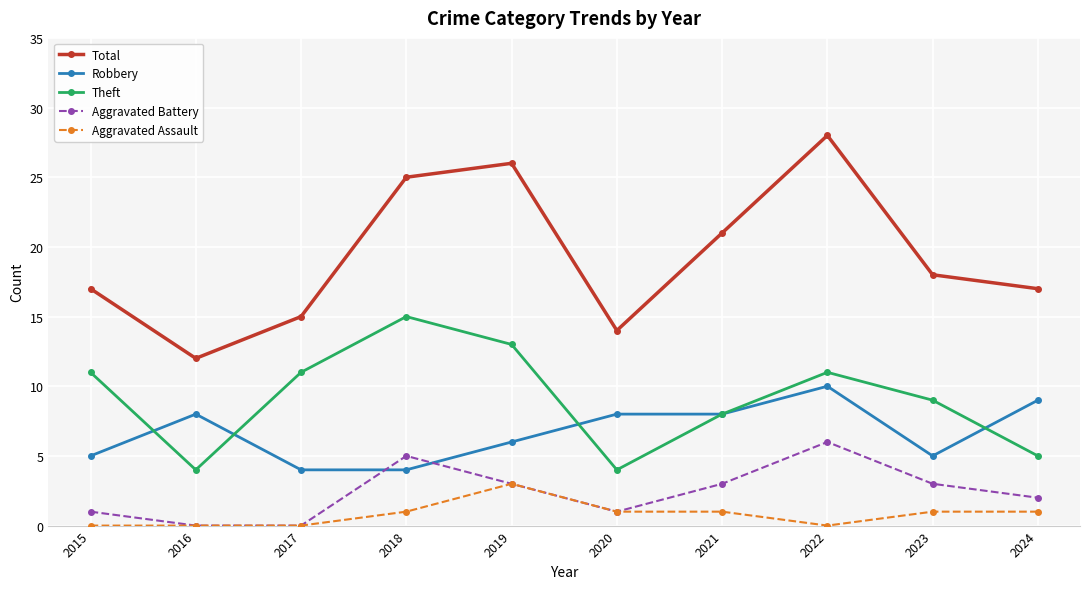

The value of Robbery at 2021 is 5. True or false?

False